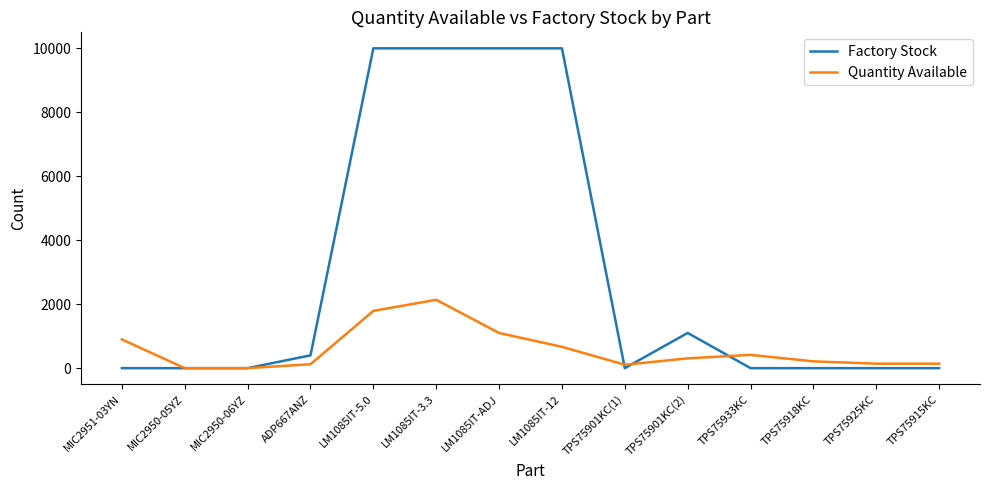

Between MIC2950-05YZ and LM1085IT-12, which series saw the biggest shift?

Factory Stock